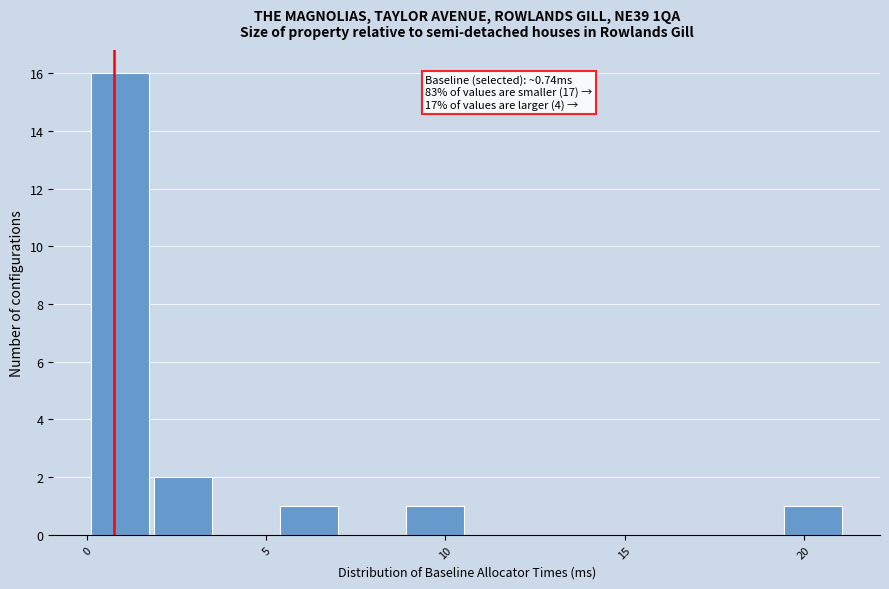

Around what value on the x-axis is the tallest bar? Give the approximate position of its centre, as read against the axis.

1.0